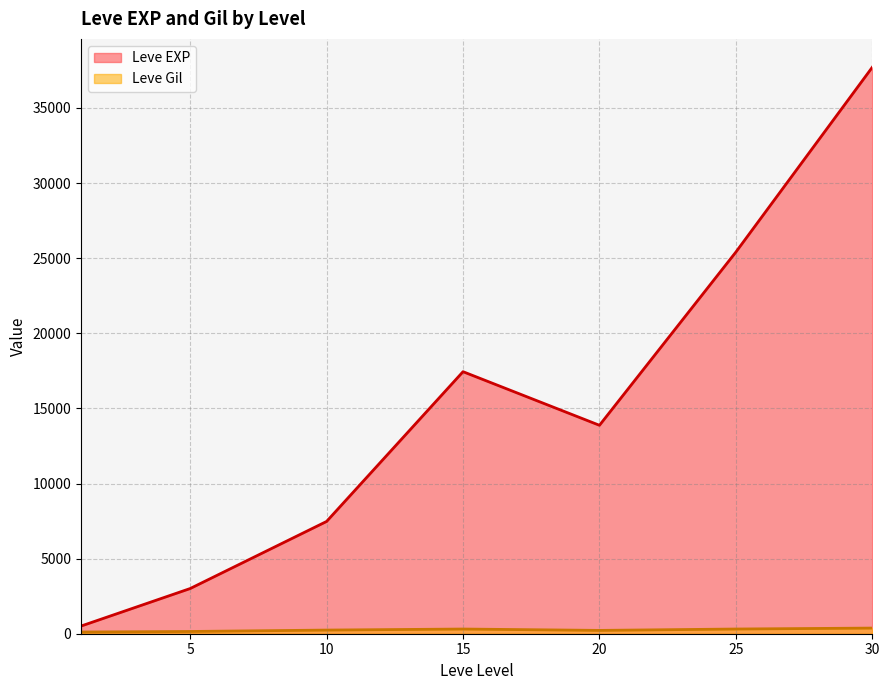

Which series changed the most between 1 and 15?

Leve EXP